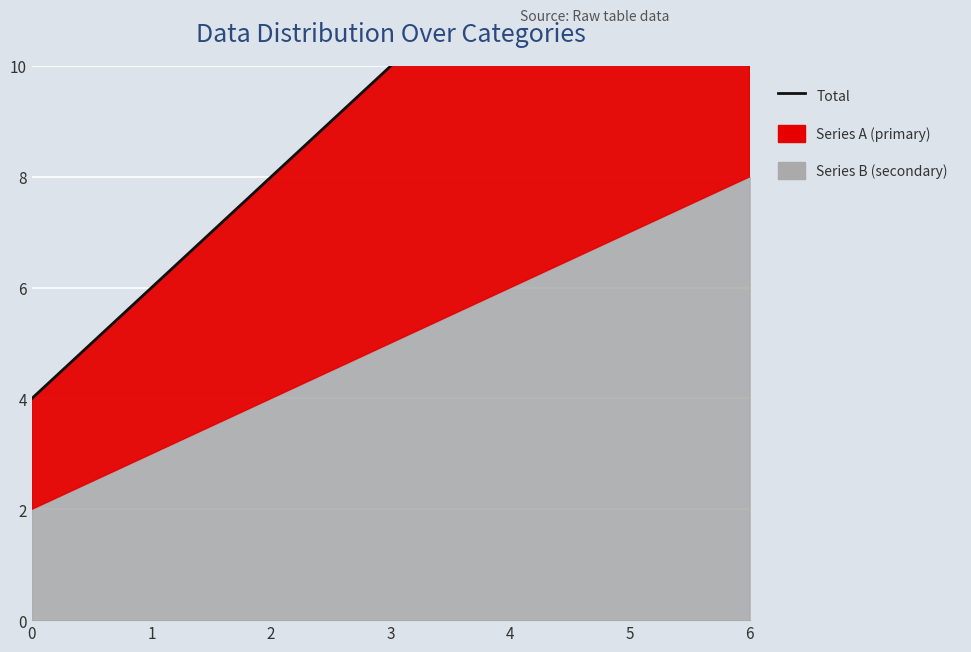

The chart shows a value of 21 at 5. True or false?

False